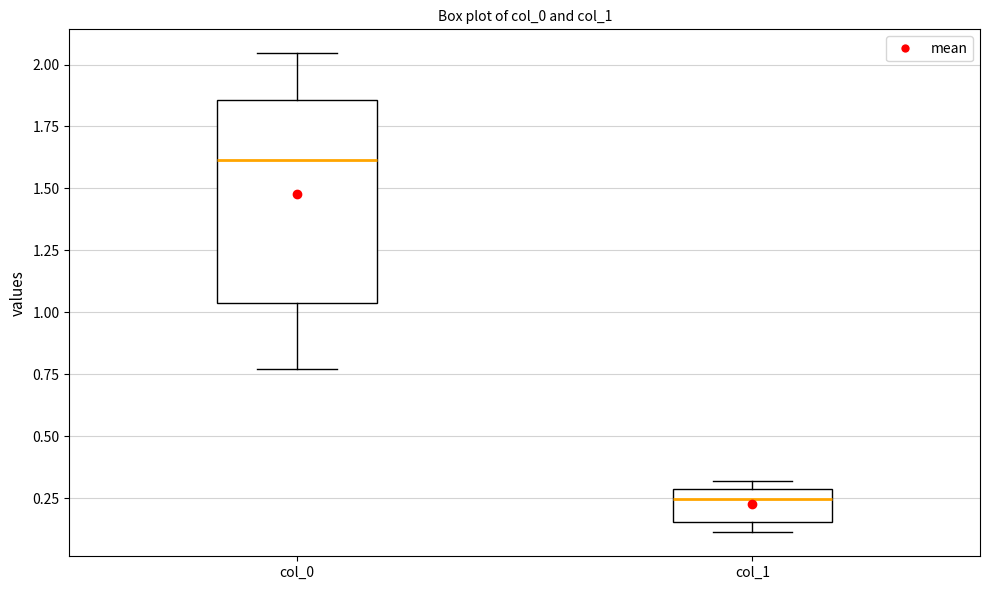

Reading left to right, read every box against the y-axis: the position of its median line, the range the box covers, and the ends of its whiskers. The values are not printed on the chart, so give them approximately, as read against the axis.

col_0: median 1.60, box 1.05 to 1.85, whiskers 0.75 to 2.05
col_1: median 0.25, box 0.15 to 0.30, whiskers 0.10 to 0.30 (just above the box's upper edge)